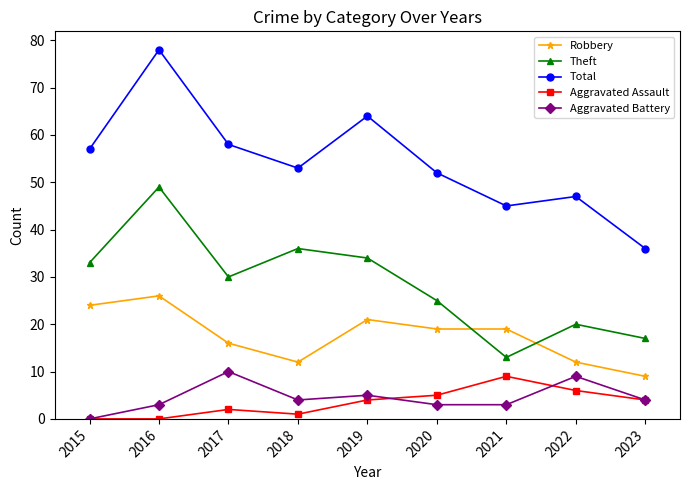

What is the value of the Total point at the 6th from the left?

52